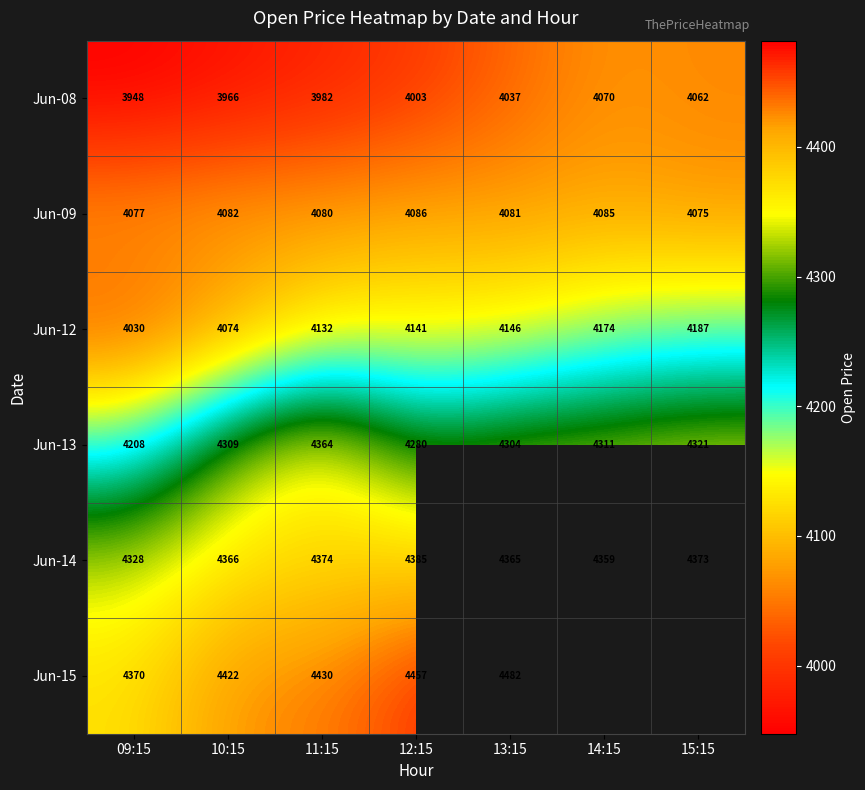

At which label does Jun-13 reach its minimum?

09:15